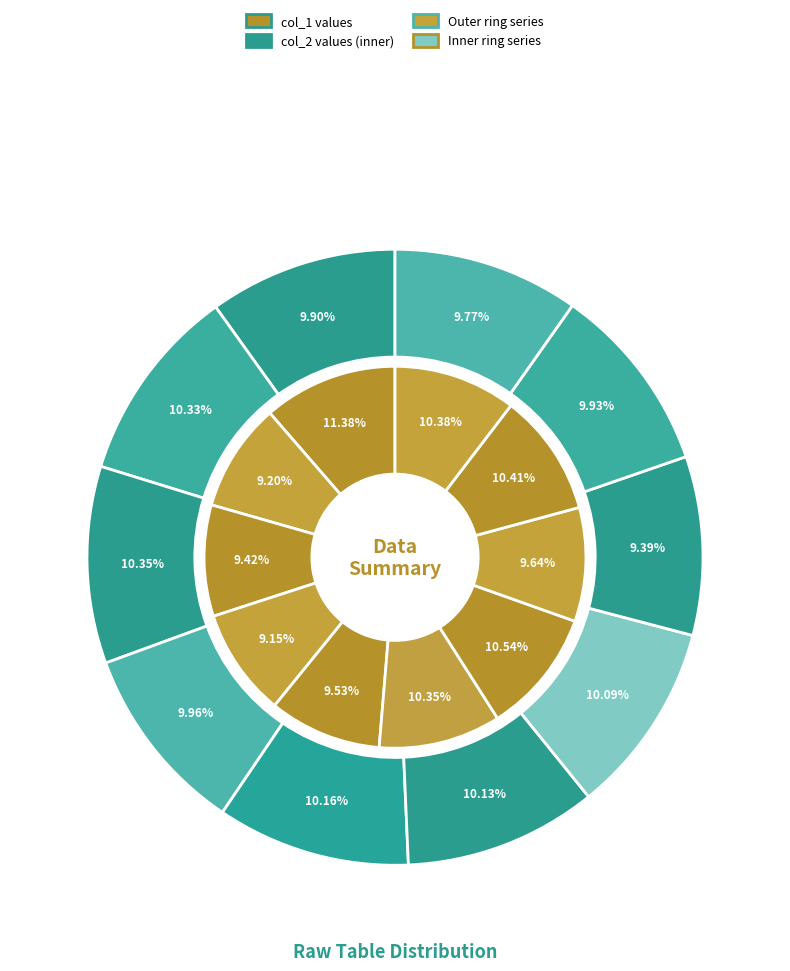

To the nearest percent, what percentage of the pie is 38?

10%